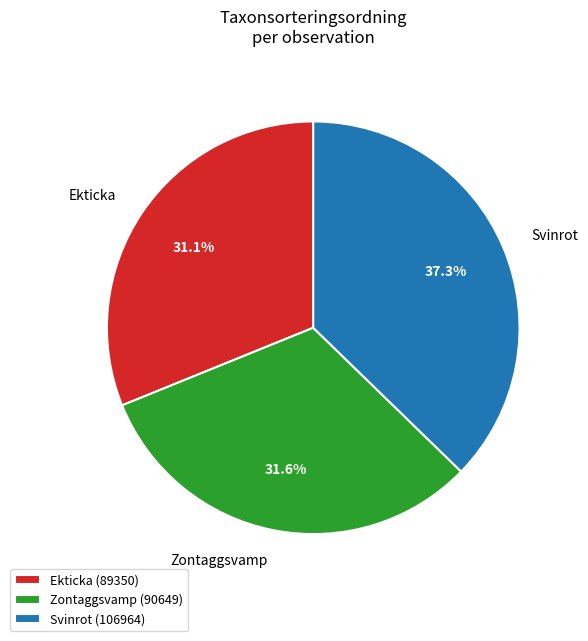

Does any single category account for the majority?

No